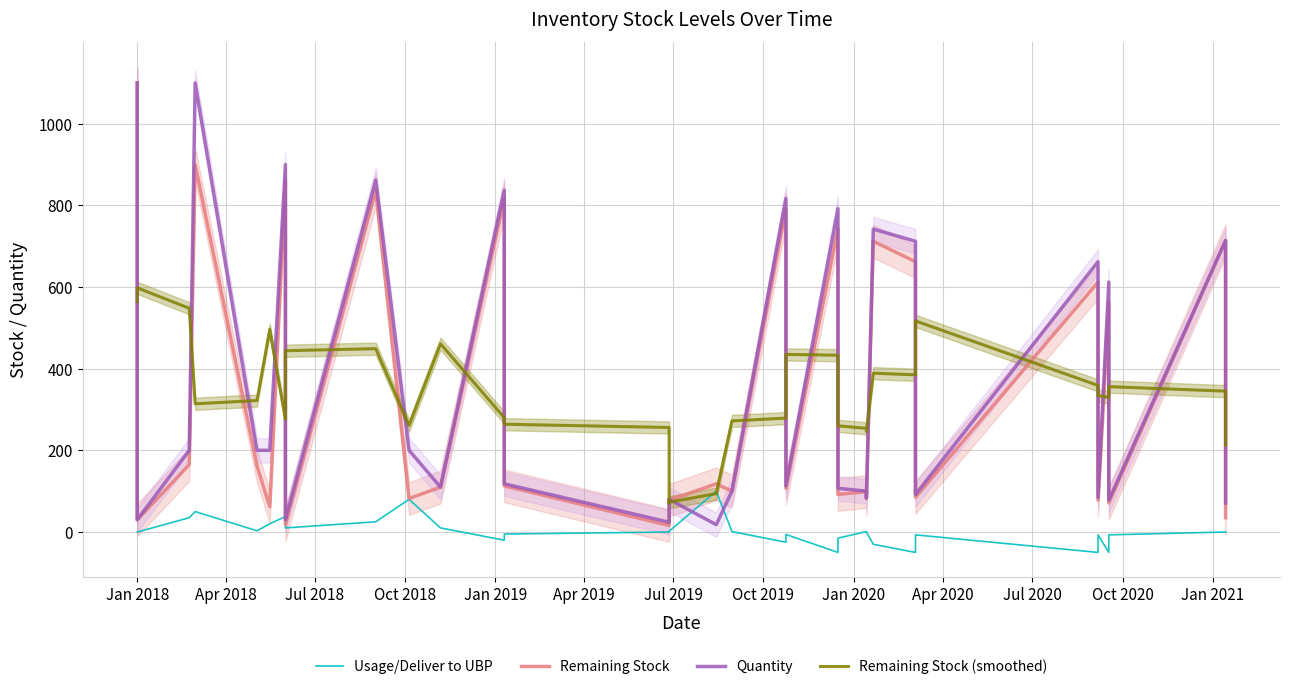

At which category is the sum across all series the highest?

Jan 2018